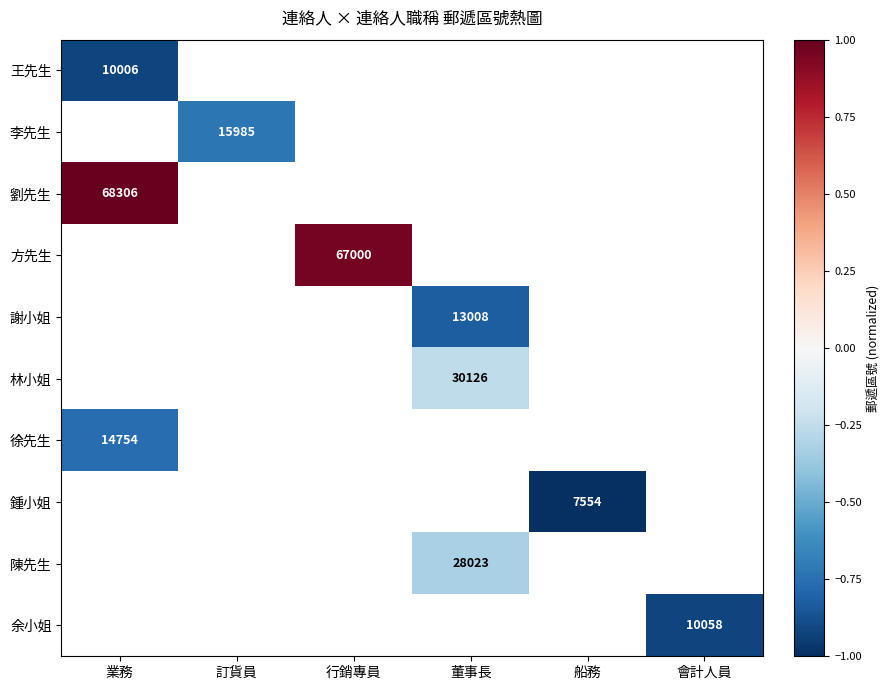

How many series are shown in this chart?

10